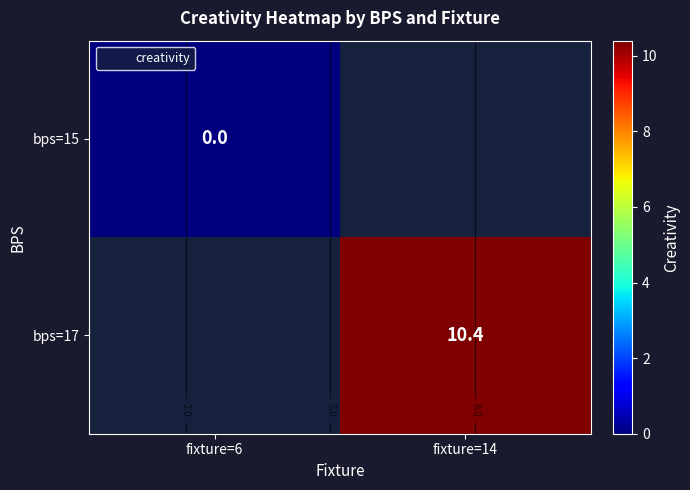

Which has a higher value, fixture=6 or fixture=14?

fixture=14